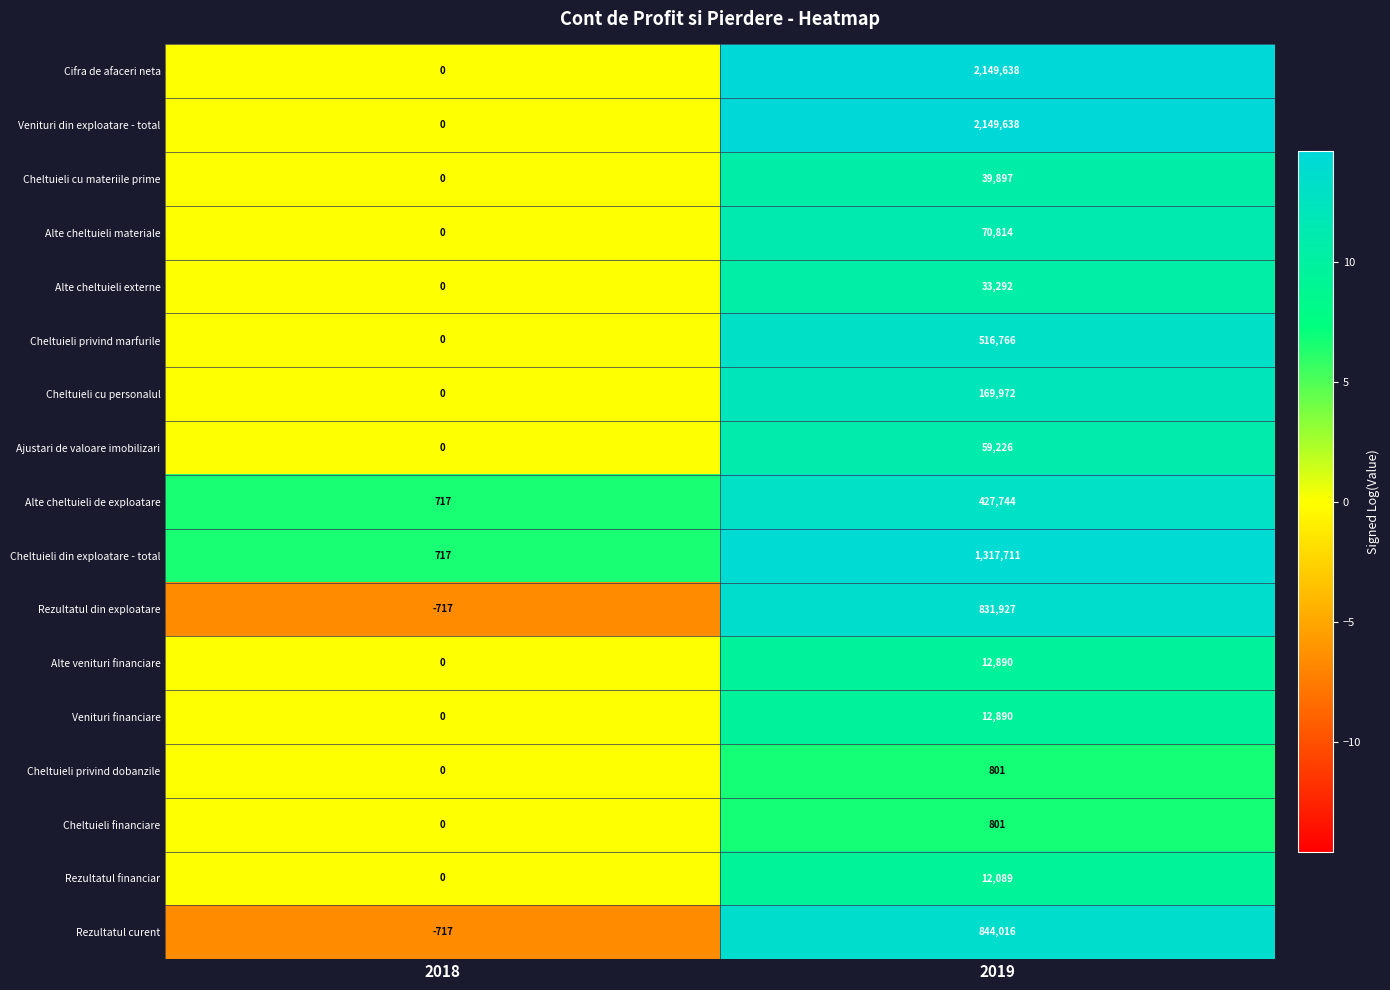

What is the total value across all series at 2019?

8650112